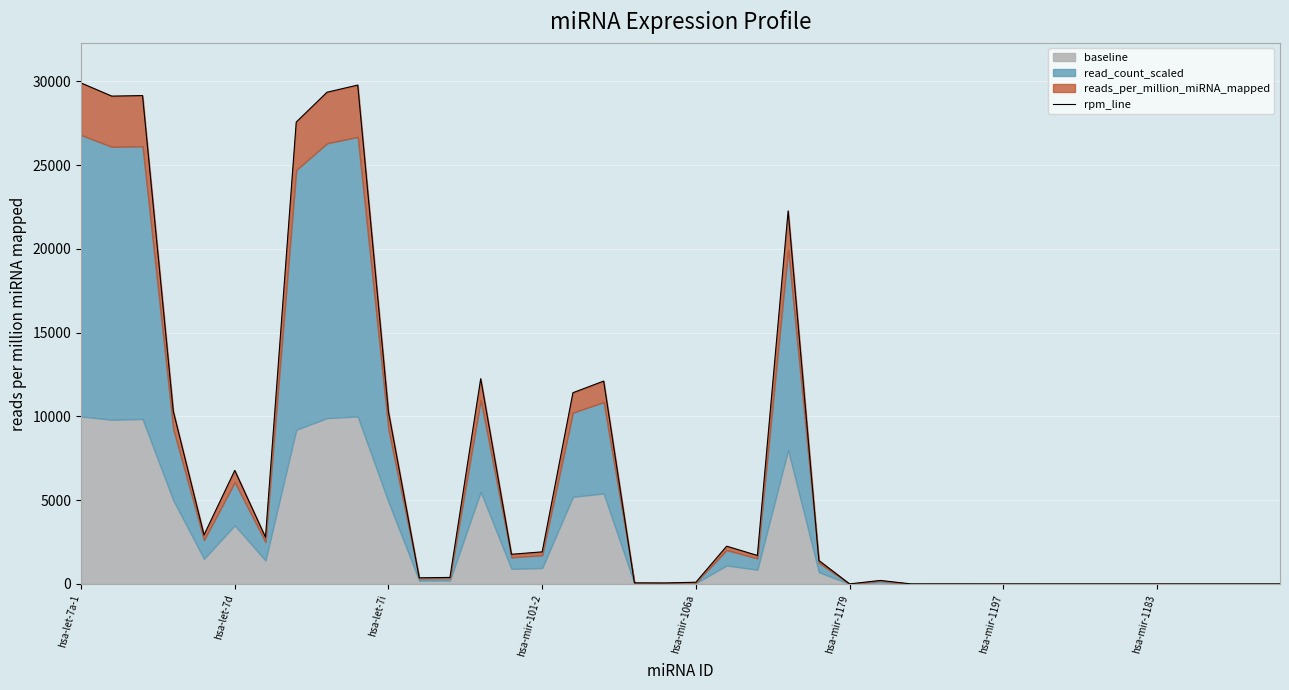

Read the value at 24.

1399.6